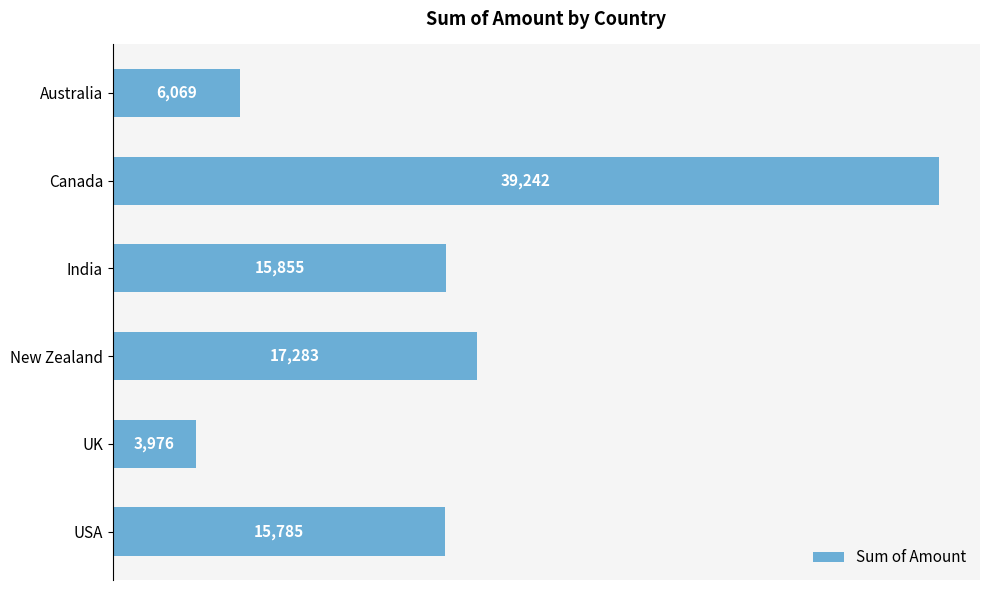

List the labels in order of value, largest first.

Canada, New Zealand, India, USA, Australia, UK